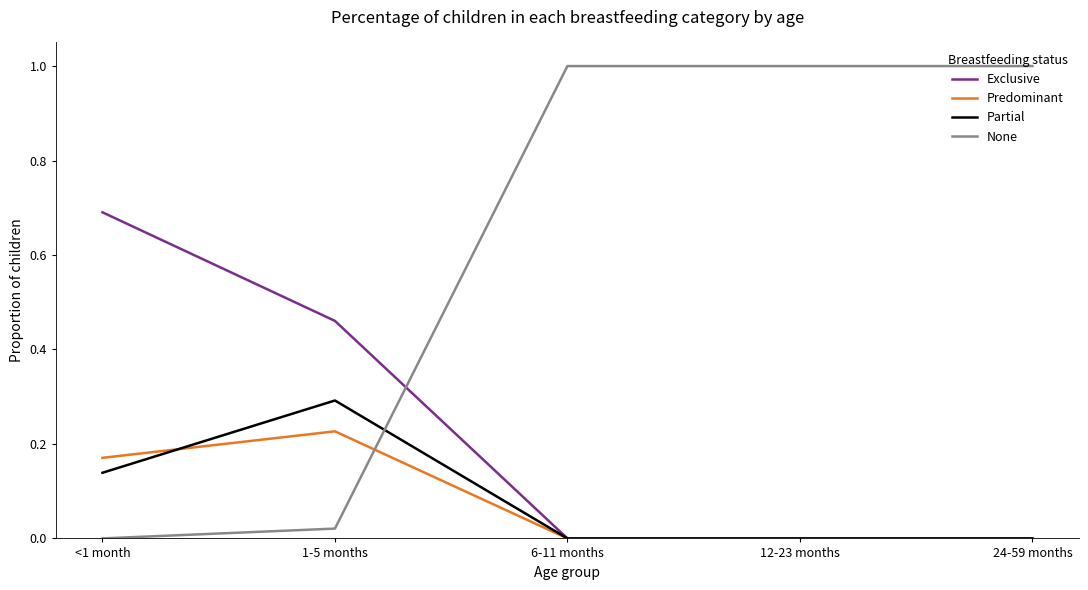

Which series ends up on top after the final intersection of None and Predominant?

None